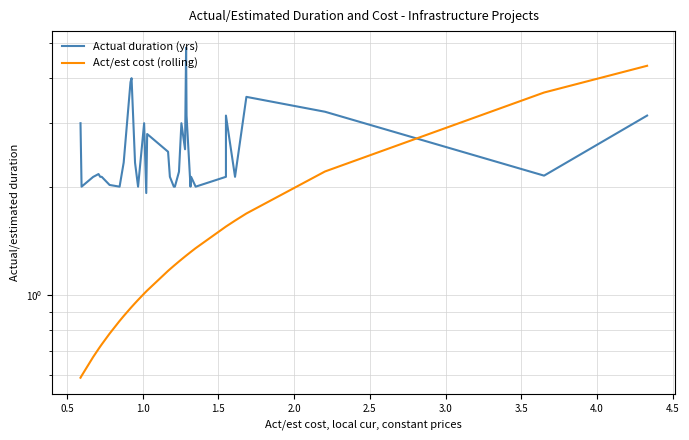

List the series in order of their peak value, lowest first.

Act/est cost (rolling), Actual duration (yrs)